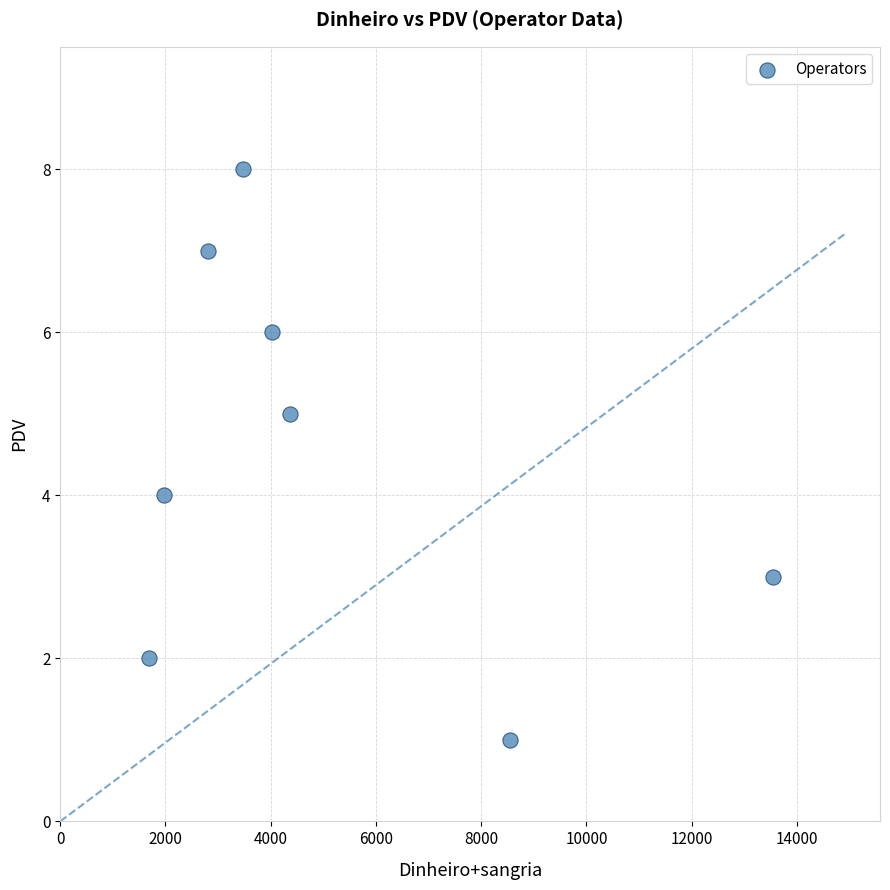

What is the range of Y values (max minus min)?

7